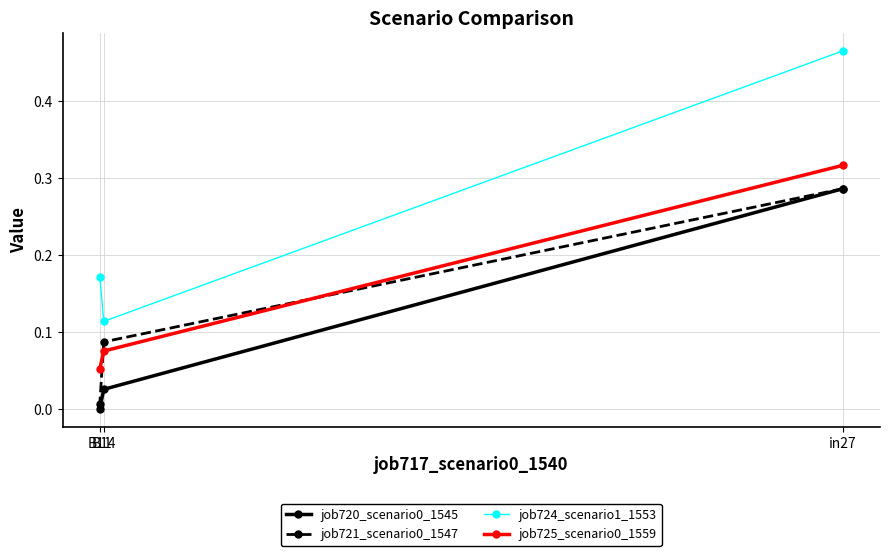

Does the chart have visible grid lines?

Yes